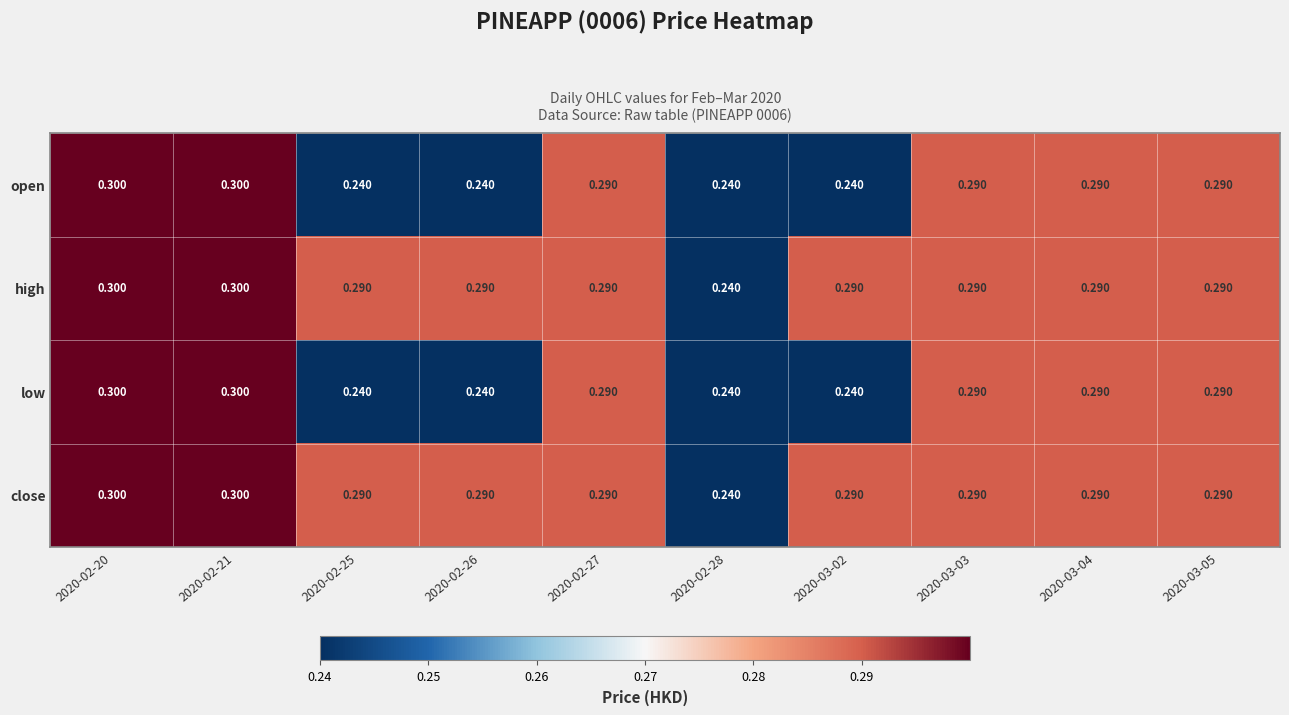

Is the value of open at 2020-02-26 greater than the value of low at 2020-02-20?

No